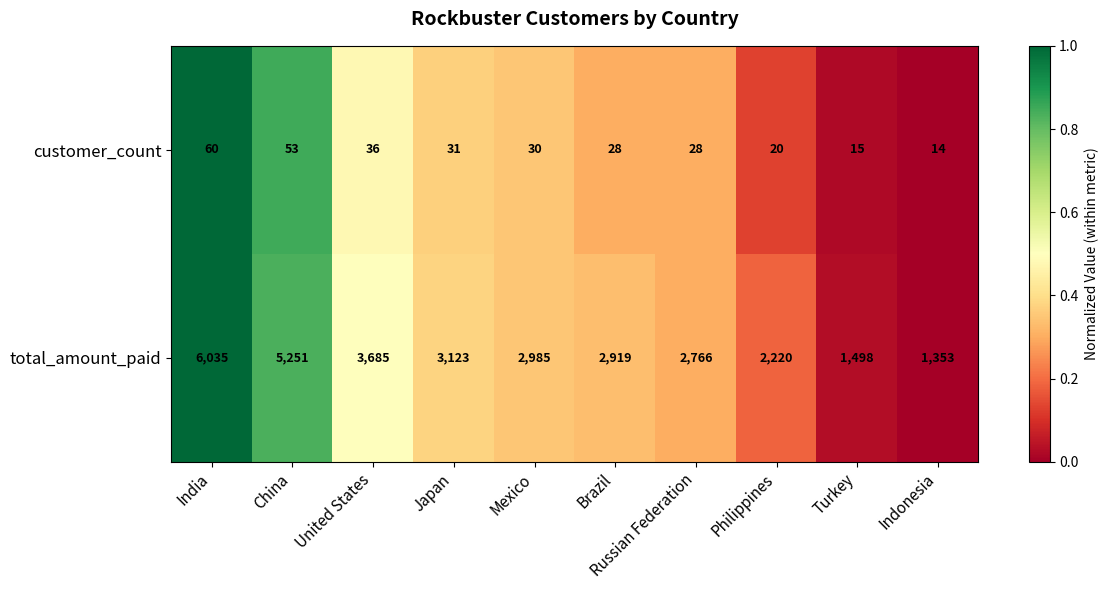

Rank the series by their maximum value, from highest to lowest.

total_amount_paid, customer_count